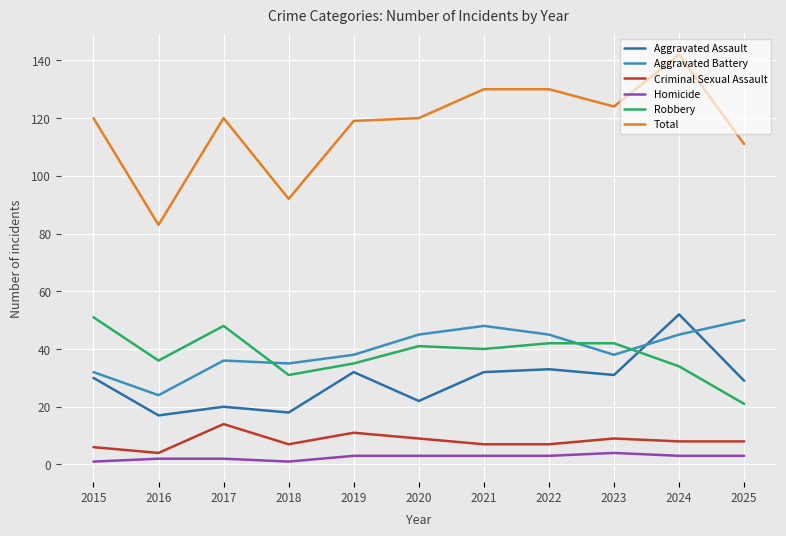

What is the difference between the Aggravated Assault values at 2023 and 2016?

14